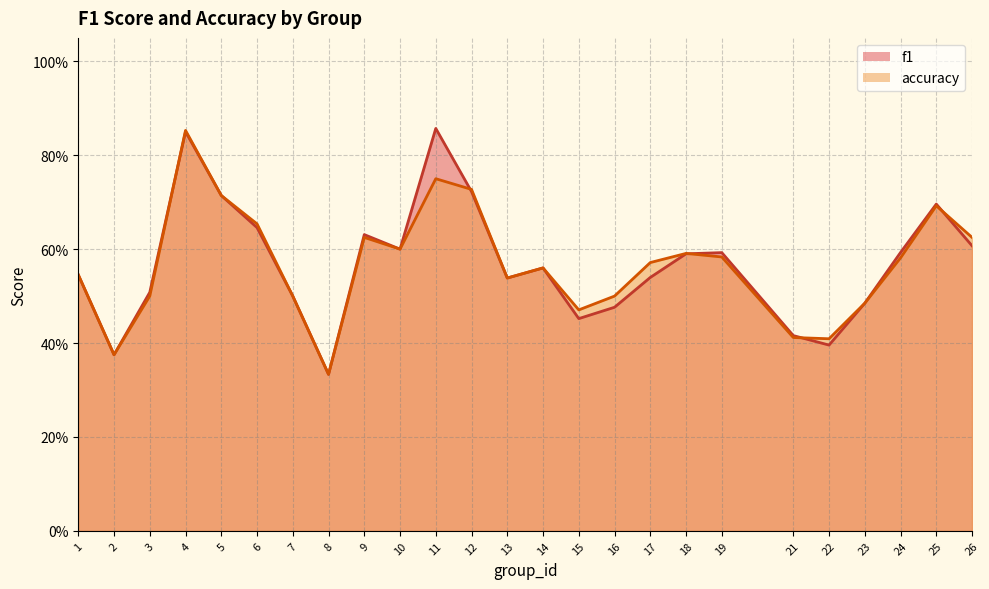

Between 19 and 24, which series saw the biggest shift?

accuracy